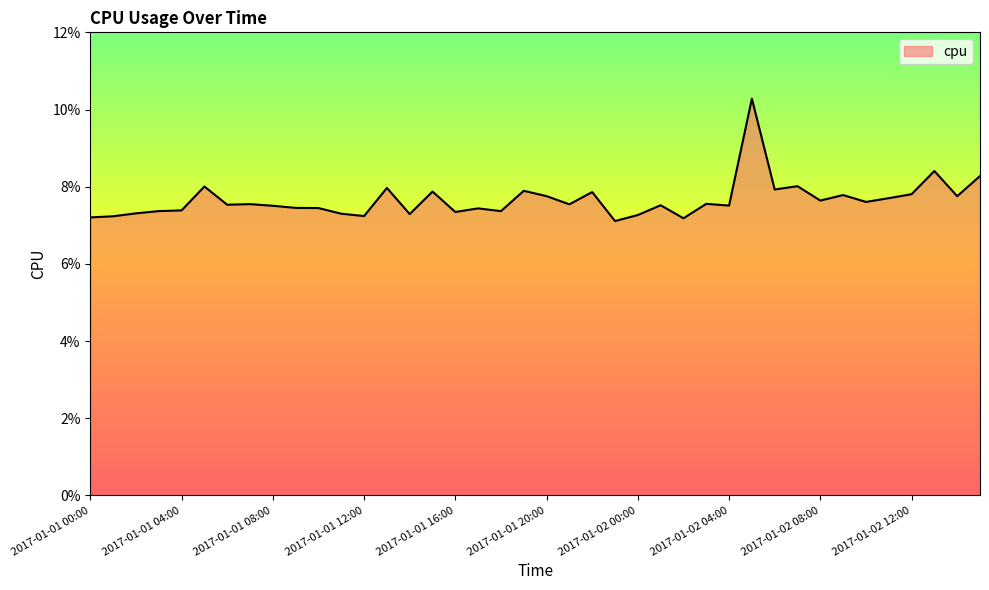

Does the chart display data point markers on the line(s)?

No